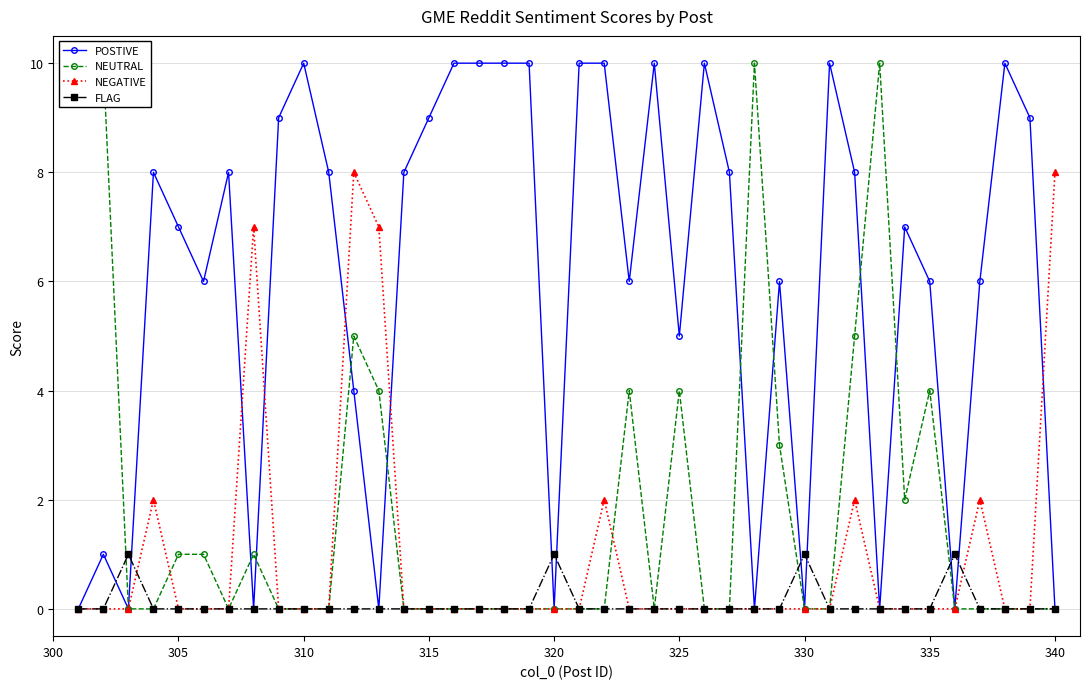

Count the NEGATIVE values in the range 0 to 1.

32